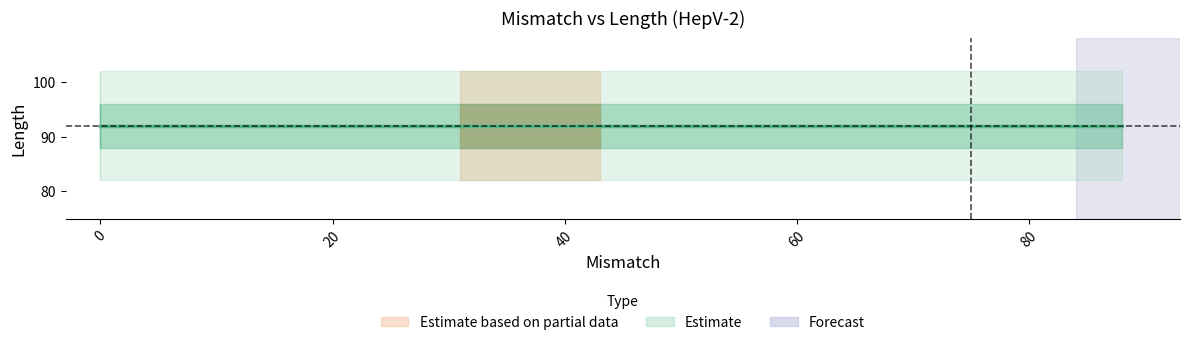

What is the label of the 1st point from the left?

84